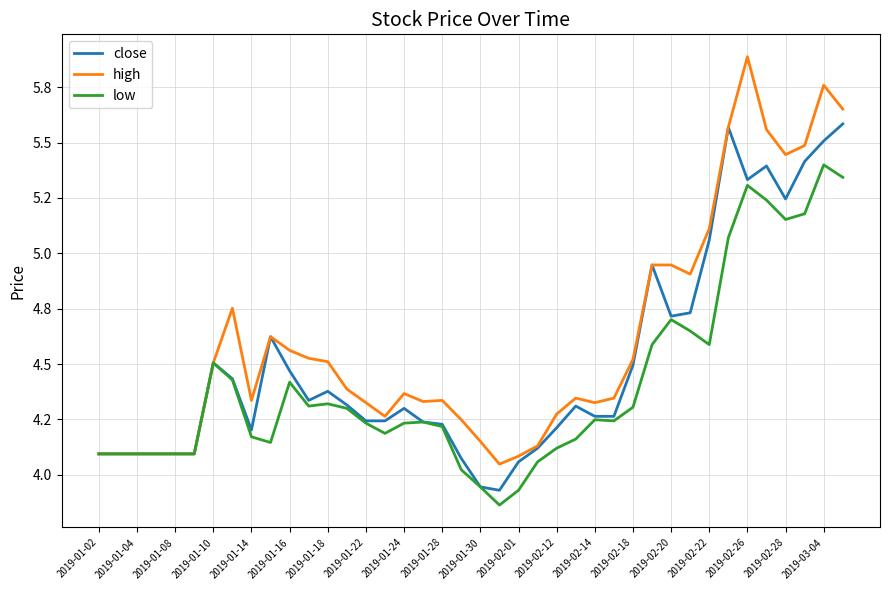

At which category is the sum across all series the highest?

2019-03-04